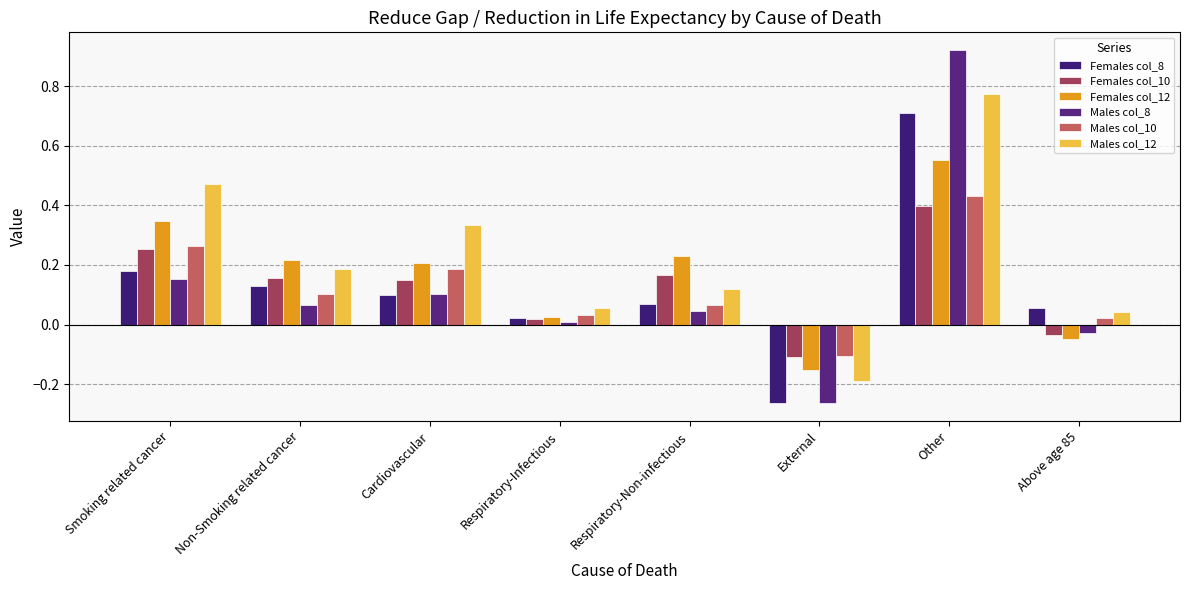

Between Smoking related cancer and Respiratory-Non-infectious, which series saw the biggest shift?

Males col_12